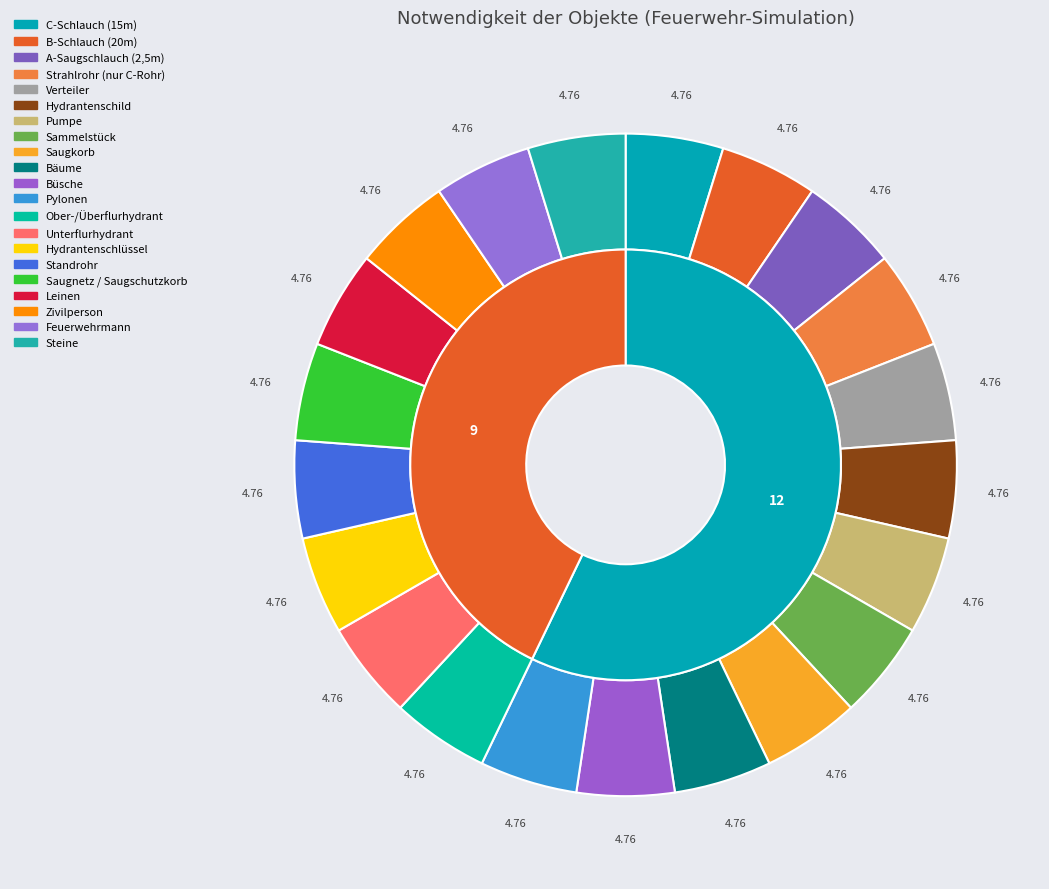

Count the number of slices in the pie.

21